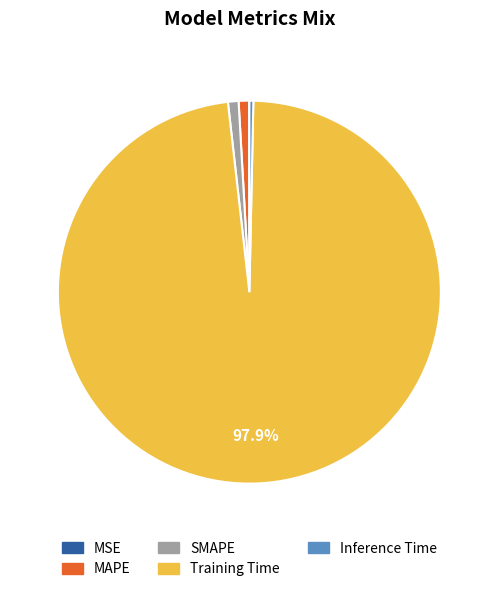

Which category has the biggest portion of the pie?

Training Time